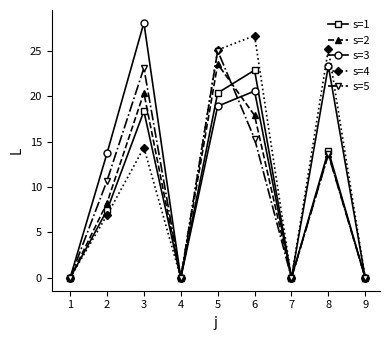

List the series in order of their peak value, highest first.

s=3, s=4, s=5, s=2, s=1